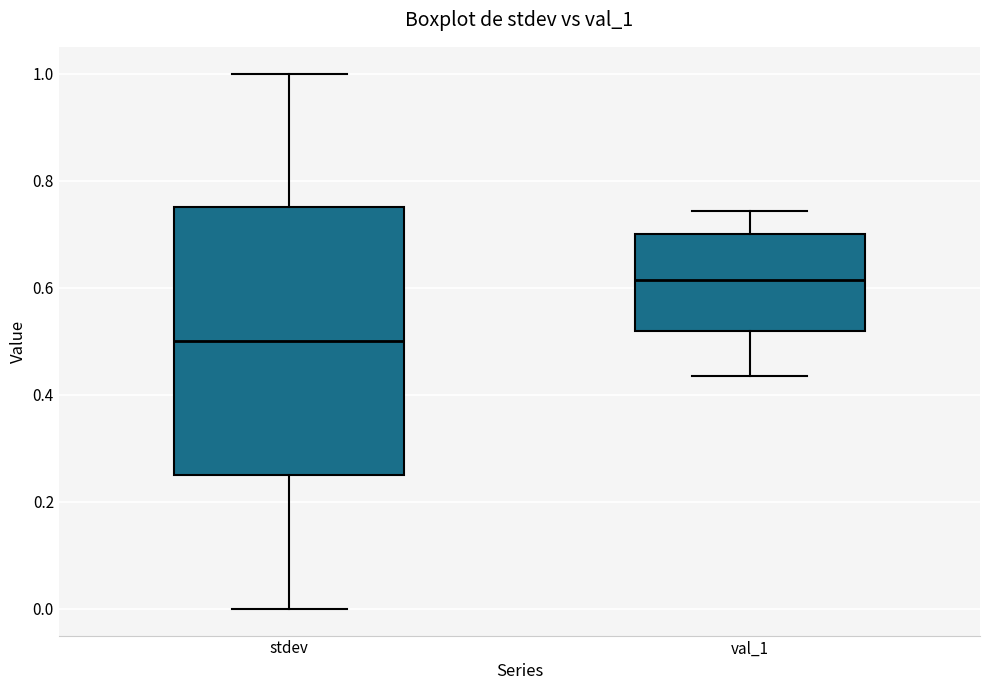

Where is the upper edge of the box for stdev on the y-axis? The values are not printed on the chart, so give them approximately, as read against the axis.

0.76